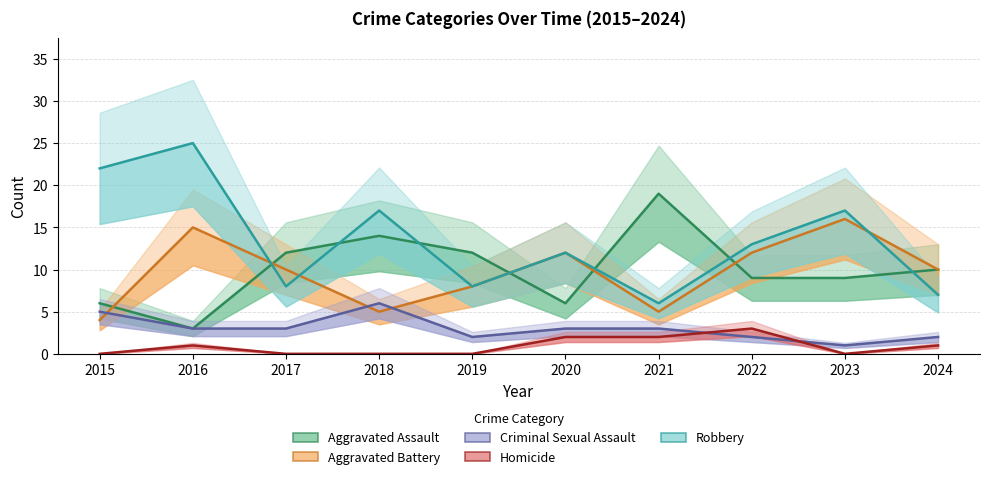

At which category does Homicide reach its first local peak?

2016